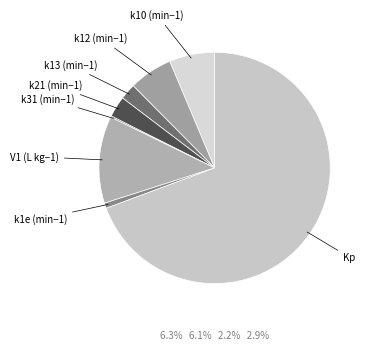

Is Kp the majority of the pie?

Yes